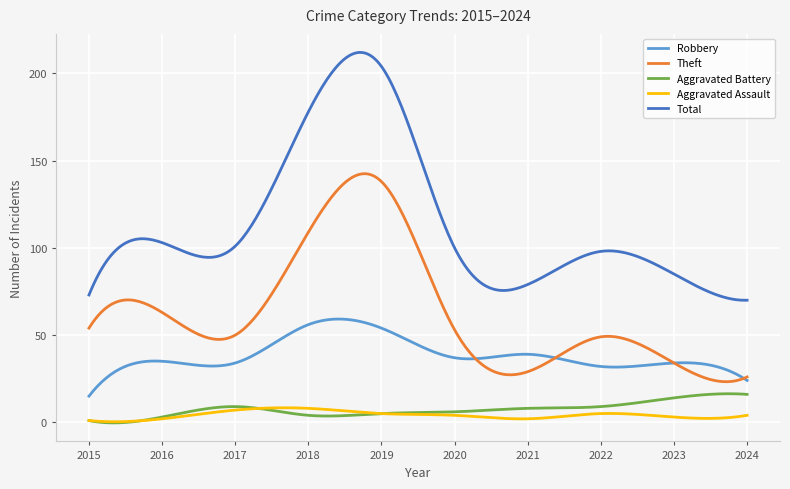

Which series has the largest total across all categories?

Total